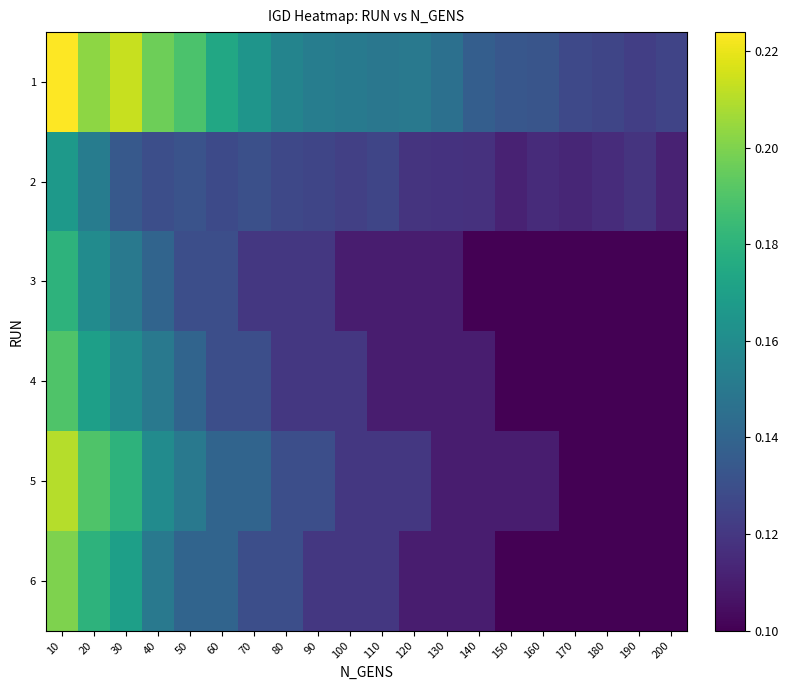

Reading left to right, list all the values displayed in this chart.

1: 10=0.2	20=0.2	30=0.2	40=0.2	50=0.2	60=0.2	70=0.2	80=0.2	90=0.2	100=0.2	110=0.1	120=0.2	130=0.1	140=0.1	150=0.1	160=0.1	170=0.1	180=0.1	190=0.1	200=0.1
2: 10=0.2	20=0.2	30=0.1	40=0.1	50=0.1	60=0.1	70=0.1	80=0.1	90=0.1	100=0.1	110=0.1	120=0.1	130=0.1	140=0.1	150=0.1	160=0.1	170=0.1	180=0.1	190=0.1	200=0.1
3: 10=0.2	20=0.2	30=0.1	40=0.1	50=0.1	60=0.1	70=0.1	80=0.1	90=0.1	100=0.1	110=0.1	120=0.1	130=0.1	140=0.1	150=0.1	160=0.1	170=0.1	180=0.1	190=0.1	200=0.1
4: 10=0.2	20=0.2	30=0.2	40=0.1	50=0.1	60=0.1	70=0.1	80=0.1	90=0.1	100=0.1	110=0.1	120=0.1	130=0.1	140=0.1	150=0.1	160=0.1	170=0.1	180=0.1	190=0.1	200=0.1
5: 10=0.2	20=0.2	30=0.2	40=0.2	50=0.1	60=0.1	70=0.1	80=0.1	90=0.1	100=0.1	110=0.1	120=0.1	130=0.1	140=0.1	150=0.1	160=0.1	170=0.1	180=0.1	190=0.1	200=0.1
6: 10=0.2	20=0.2	30=0.2	40=0.1	50=0.1	60=0.1	70=0.1	80=0.1	90=0.1	100=0.1	110=0.1	120=0.1	130=0.1	140=0.1	150=0.1	160=0.1	170=0.1	180=0.1	190=0.1	200=0.1